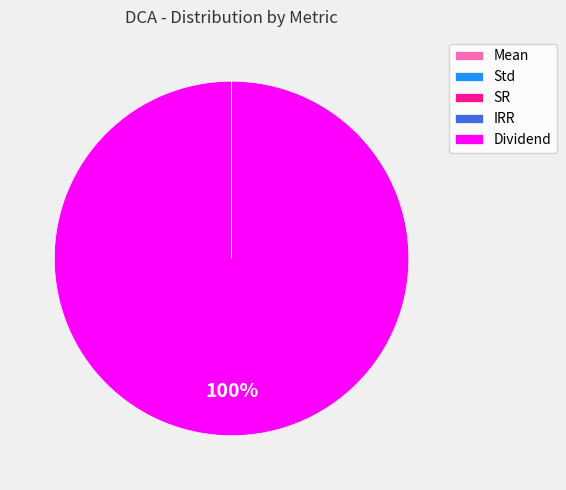

To the nearest percent, what is the average slice percentage?

20%